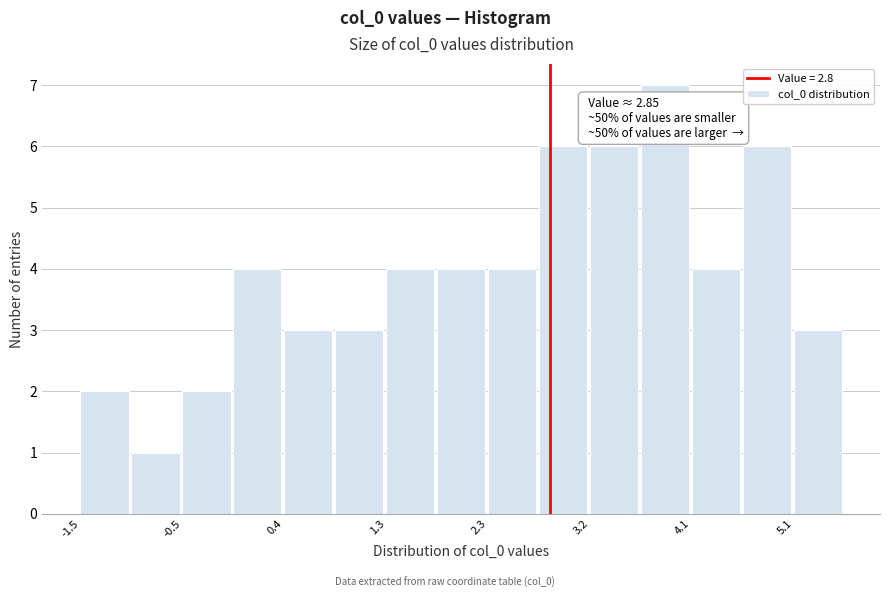

Over which range of the x-axis is the bar tallest?

3.7 to 4.1